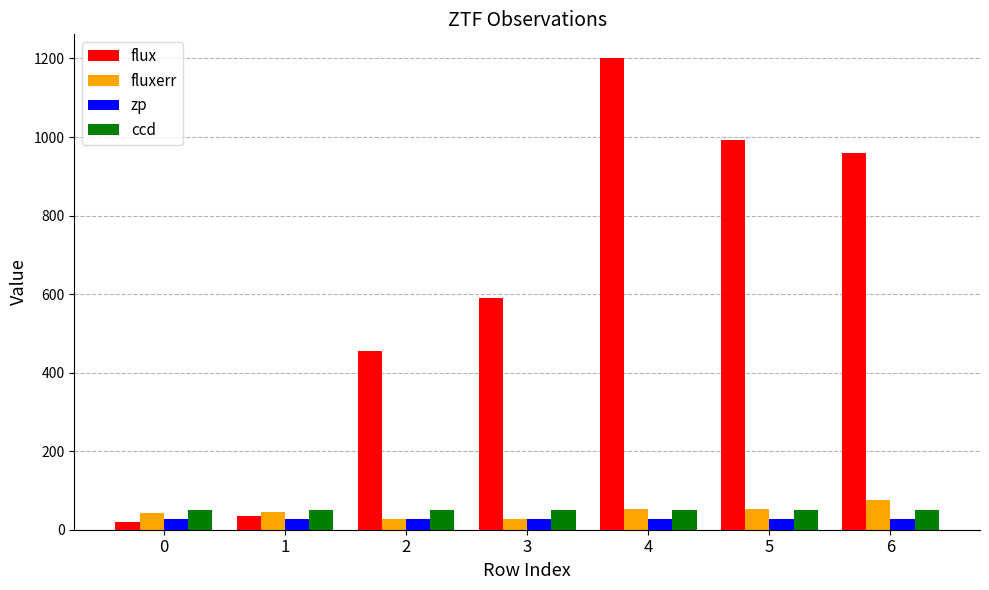

Which series has the largest range (max minus min)?

flux